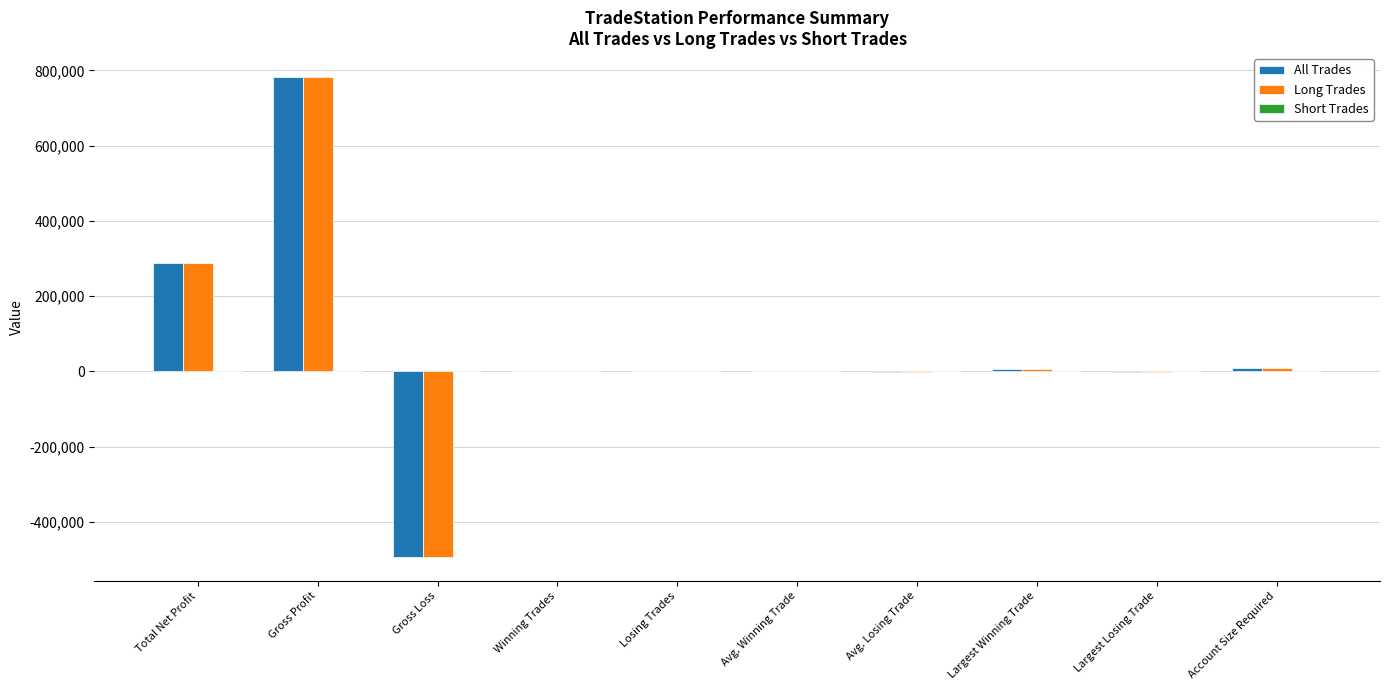

Which label corresponds to the largest value in the chart?

Gross Profit